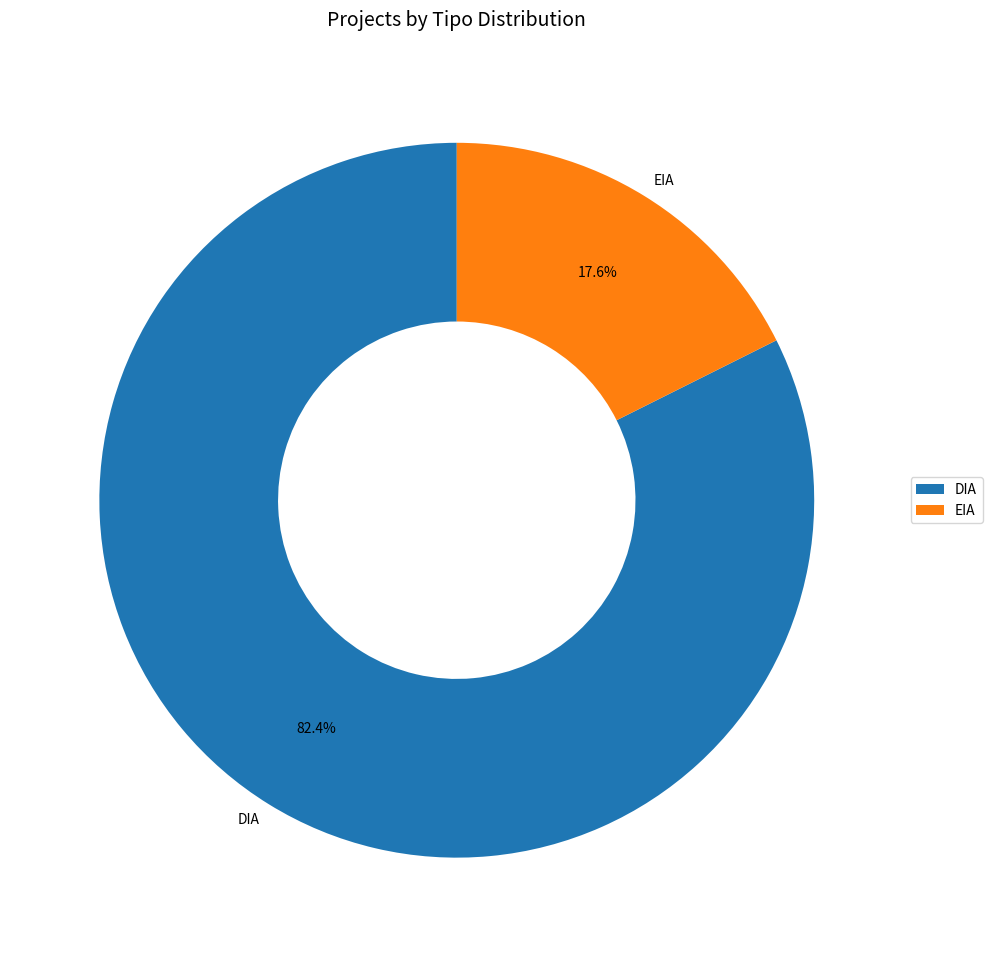

Rank the categories by value from highest to lowest.

DIA, EIA